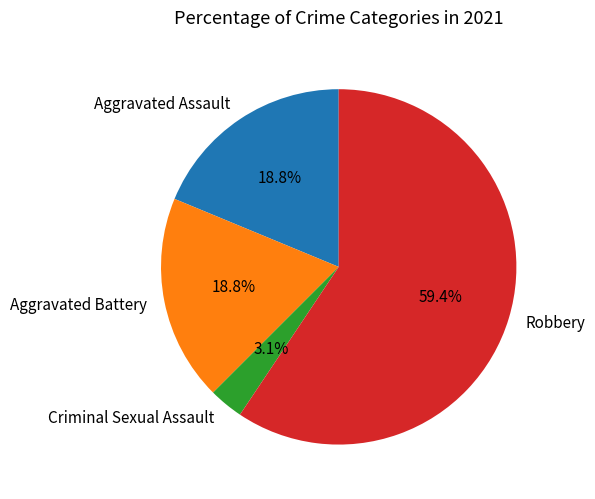

Is the sum of Criminal Sexual Assault and Aggravated Assault greater than half?

No